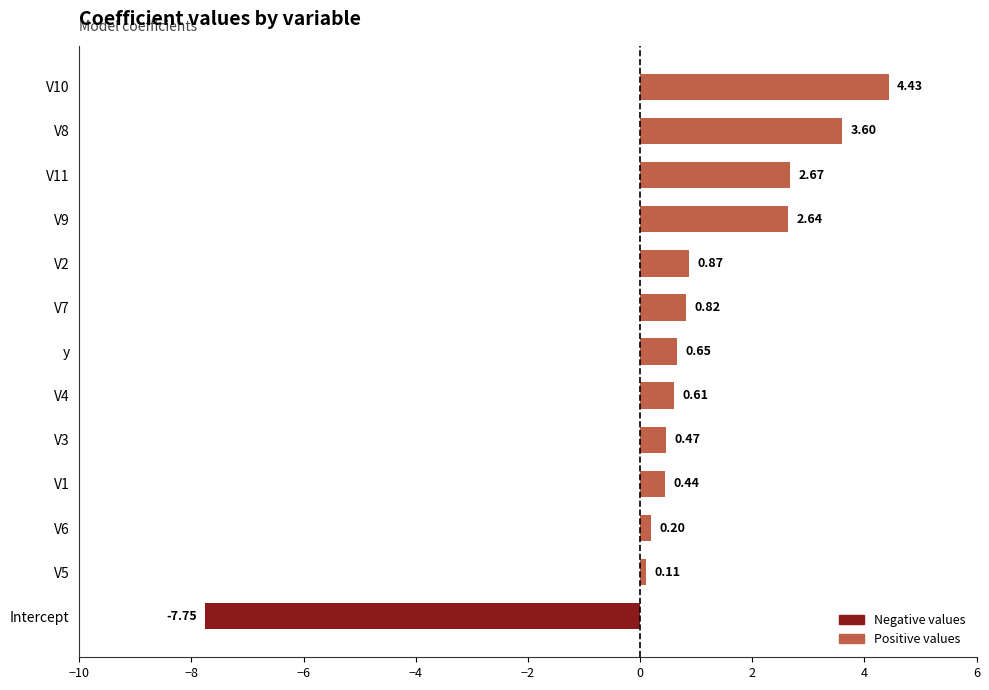

List the labels in order of value, smallest first.

Intercept, V5, V6, V1, V3, V4, y, V7, V2, V9, V11, V8, V10